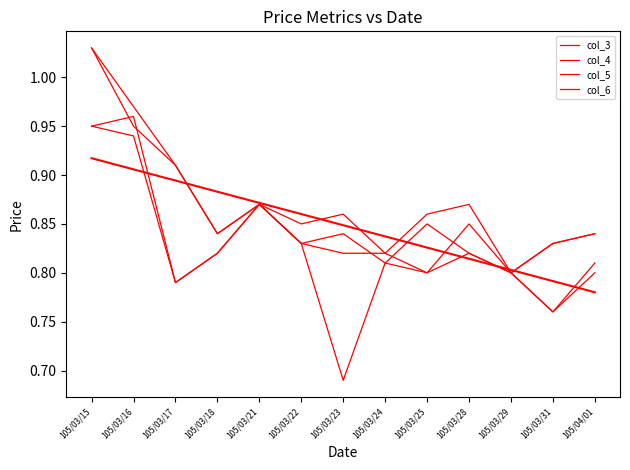

Between 105/03/22 and 105/03/24, which is larger?

105/03/22